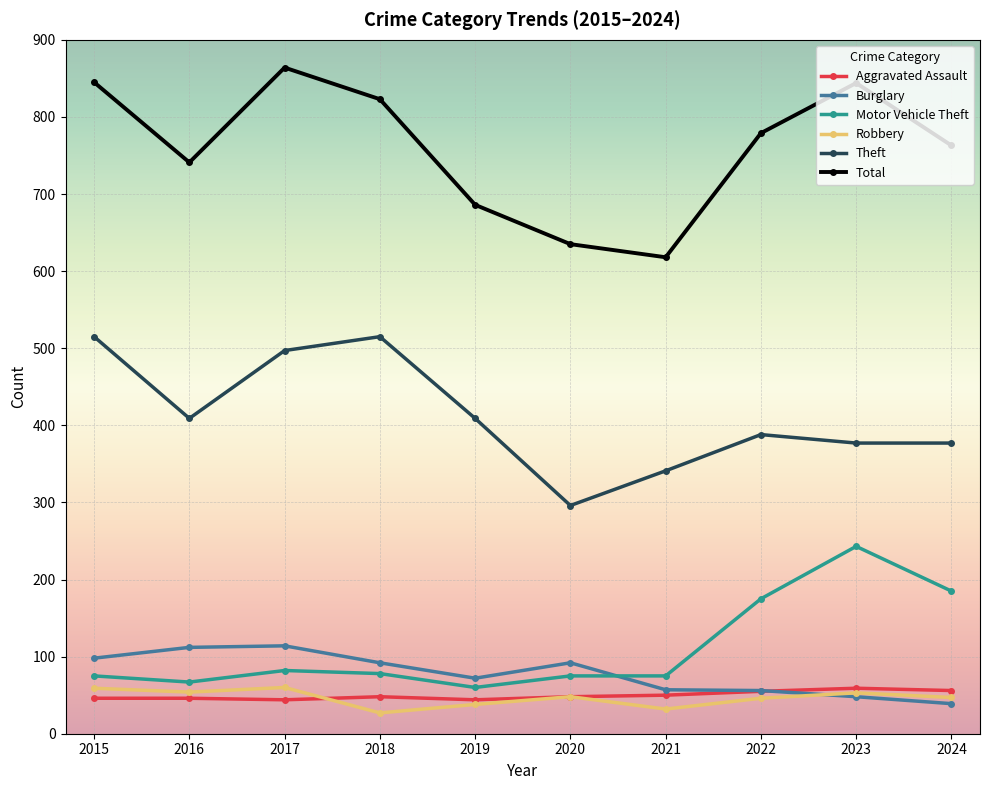

At how many categories does at least one series exceed 802?

4